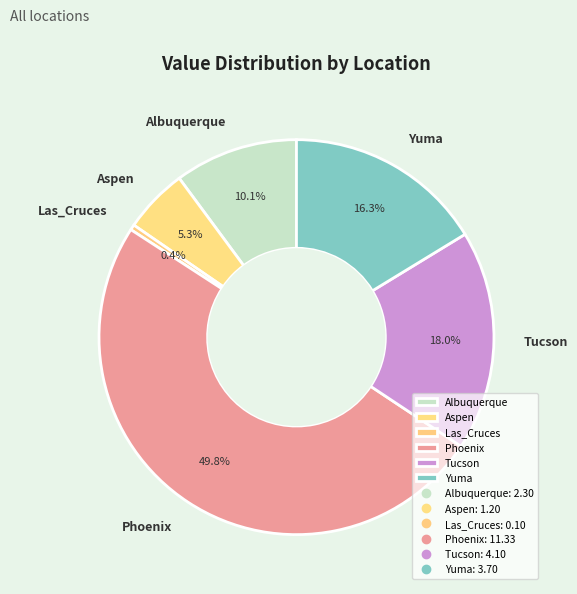

Is the sum of Yuma and Phoenix greater than half?

Yes